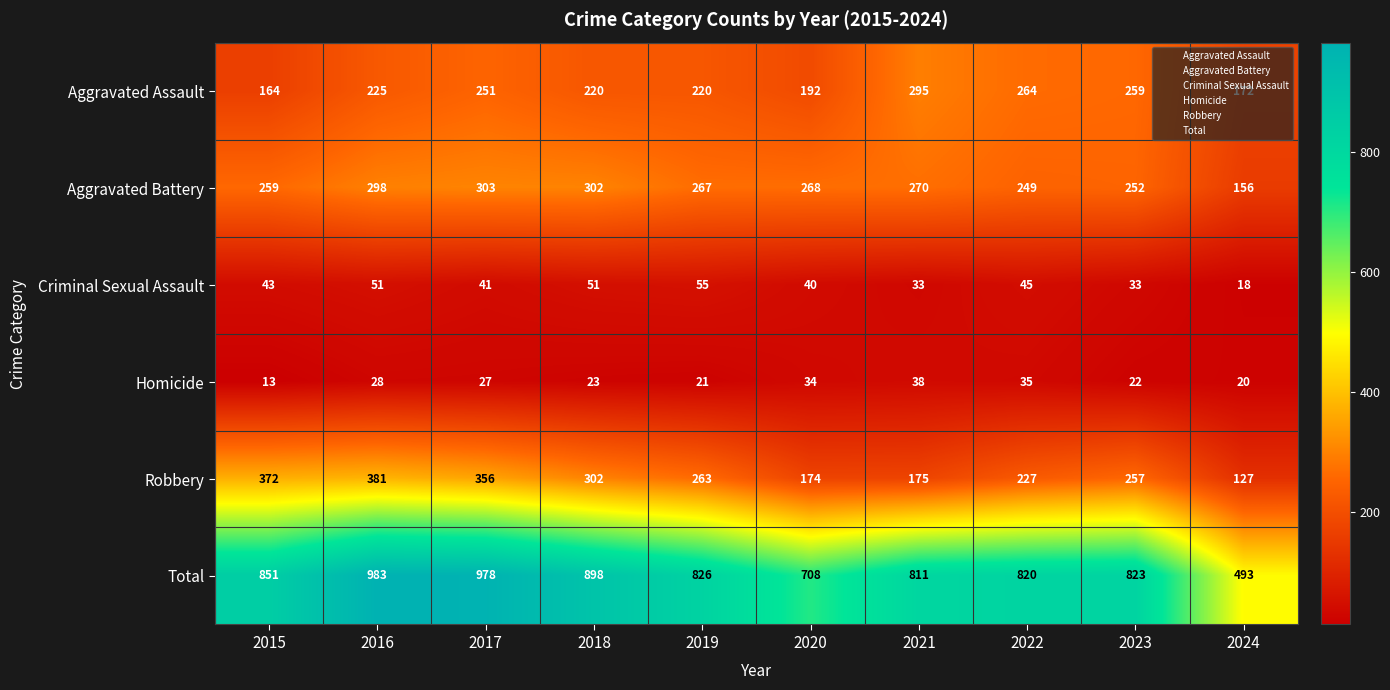

What is the sum of all Aggravated Assault values?

2262